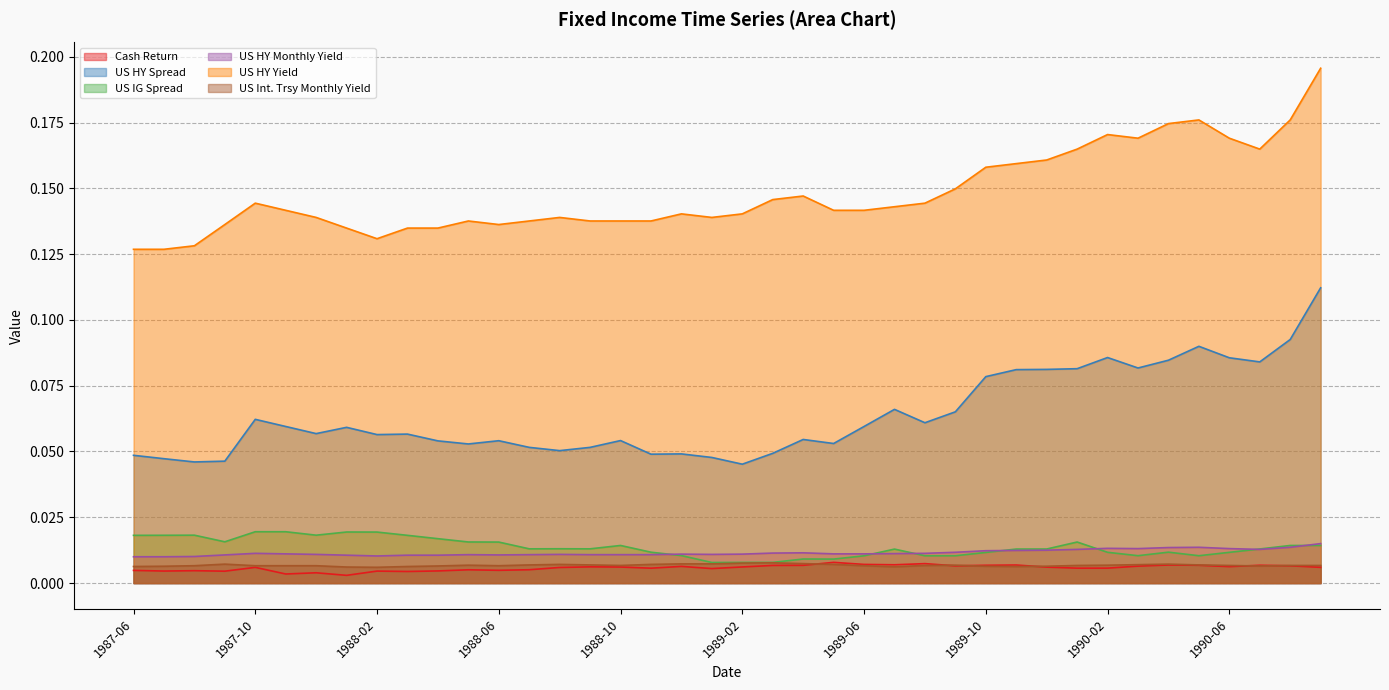

Rank the series by their maximum value, from highest to lowest.

US HY Yield, US HY Spread, US IG Spread, US HY Monthly Yield, Cash Return, US Int. Trsy Monthly Yield